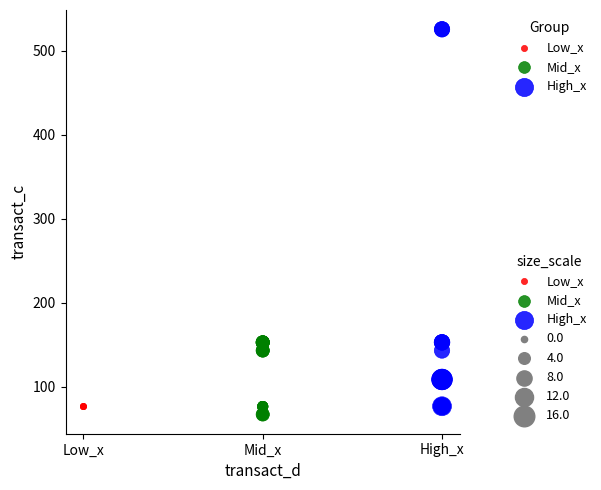

Which series reaches the maximum Y coordinate?

High_x